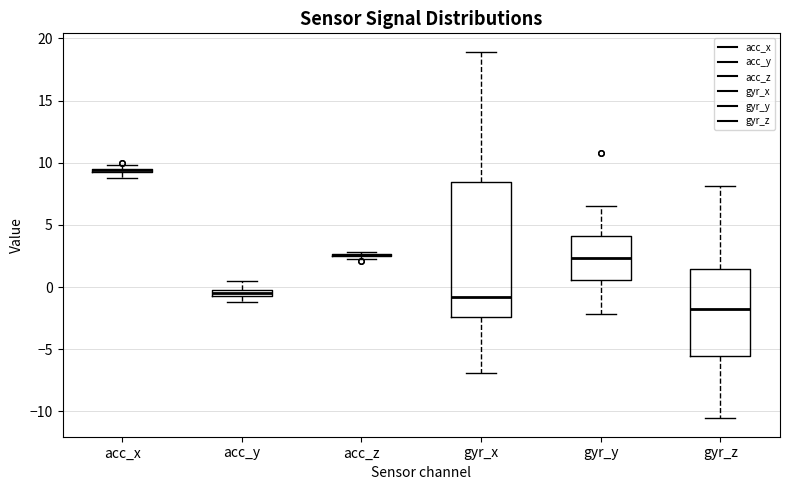

Where does the upper whisker of the box for gyr_x end on the y-axis? The values are not printed on the chart, so give them approximately, as read against the axis.

19.0